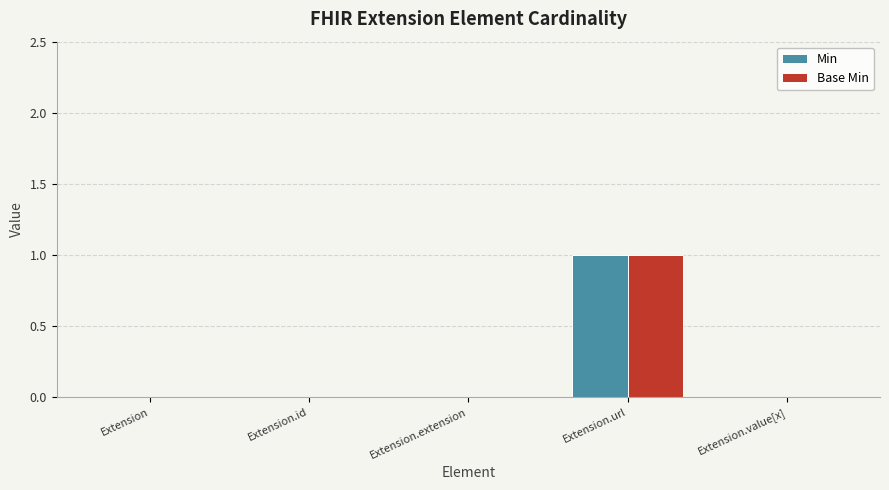

Reading left to right, list all the values displayed in this chart.

Min: Extension=0	Extension.id=0	Extension.extension=0	Extension.url=1	Extension.value[x]=0
Base Min: Extension=0	Extension.id=0	Extension.extension=0	Extension.url=1	Extension.value[x]=0